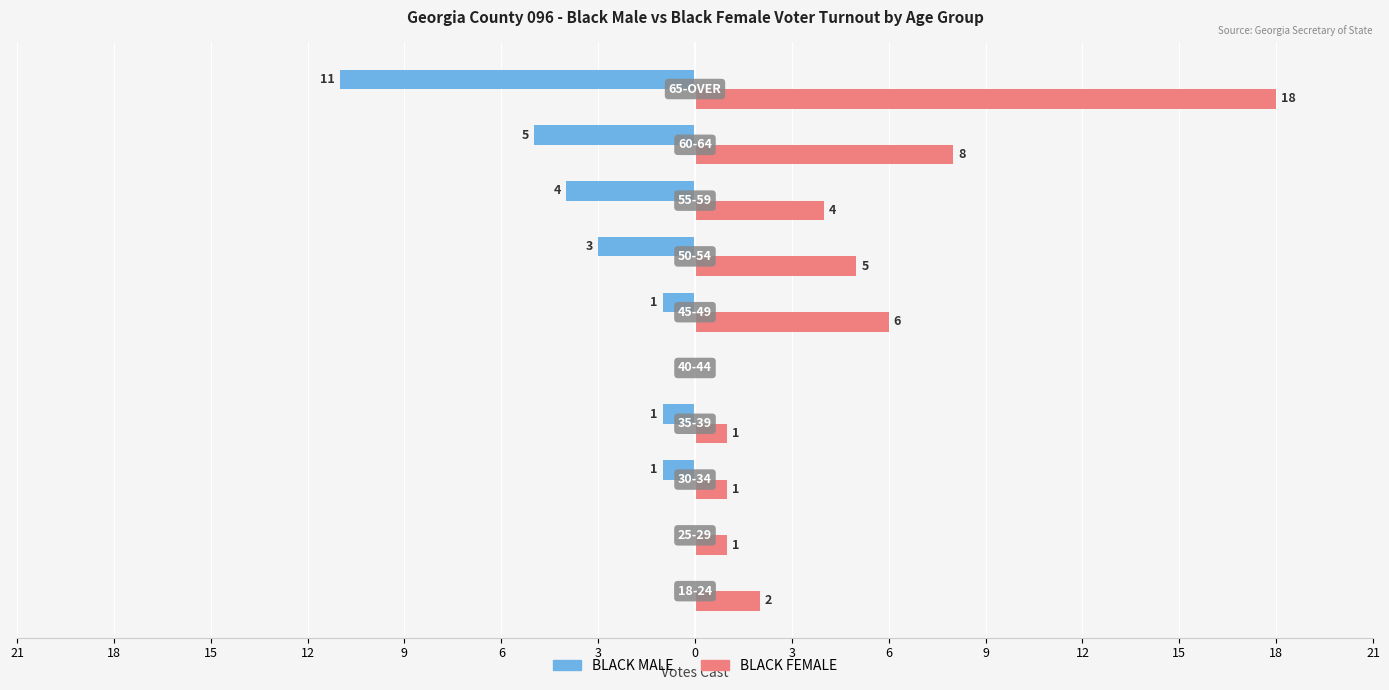

What are all the series names shown in the legend?

BLACK MALE, BLACK FEMALE